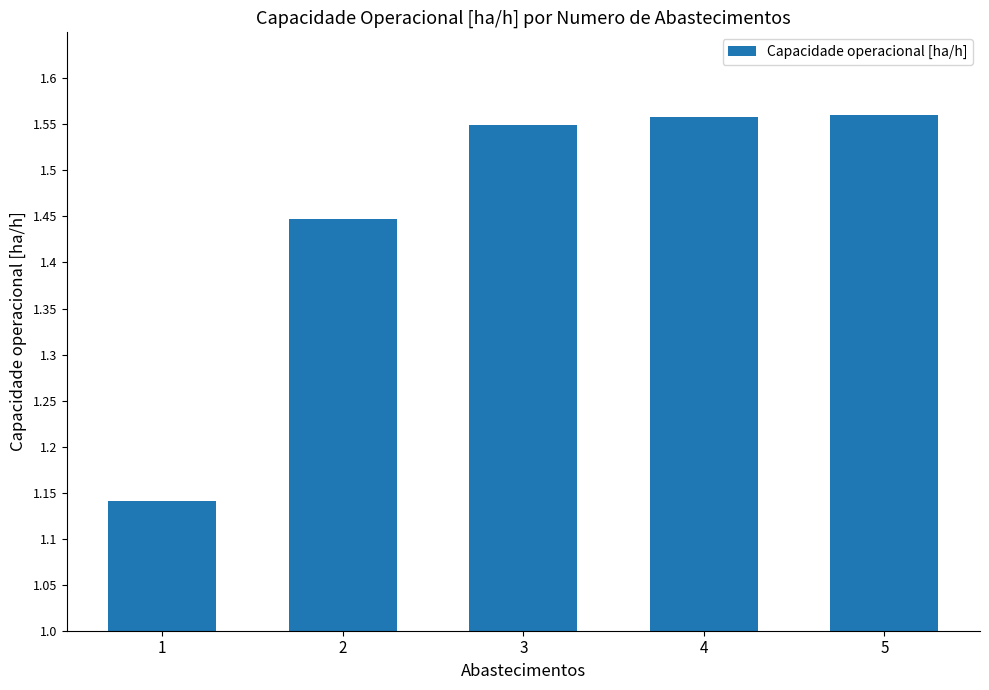

At which label is the value closest to 1?

1